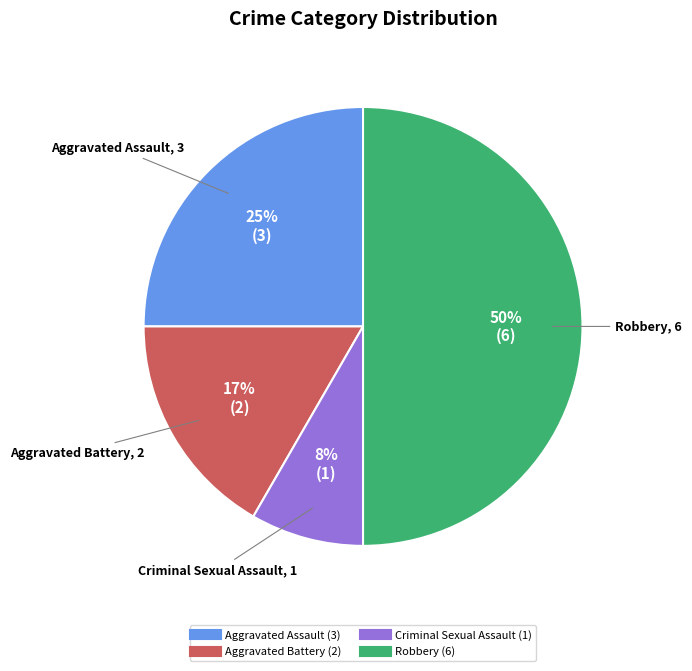

How many segments does this pie chart have?

4